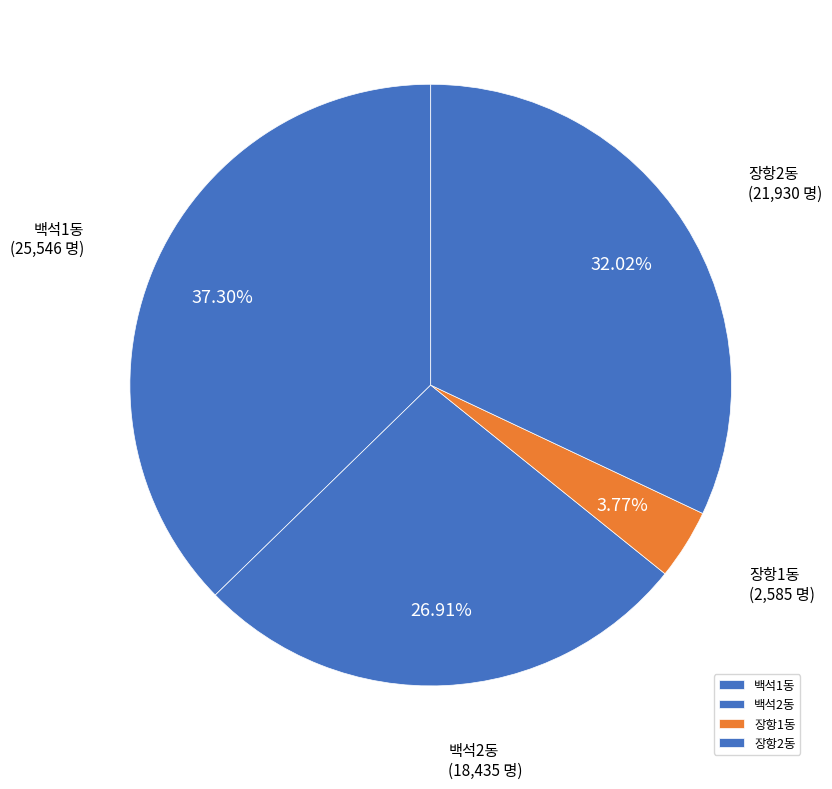

Is 백석2동 the majority of the pie?

No